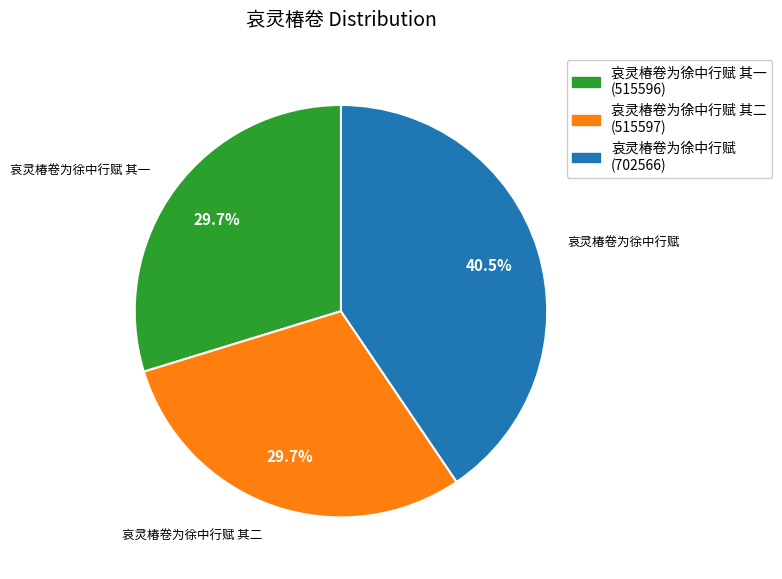

To the nearest percent, what is the difference between the 哀灵椿卷为徐中行赋 and 哀灵椿卷为徐中行赋 其一 slice percentages?

11%